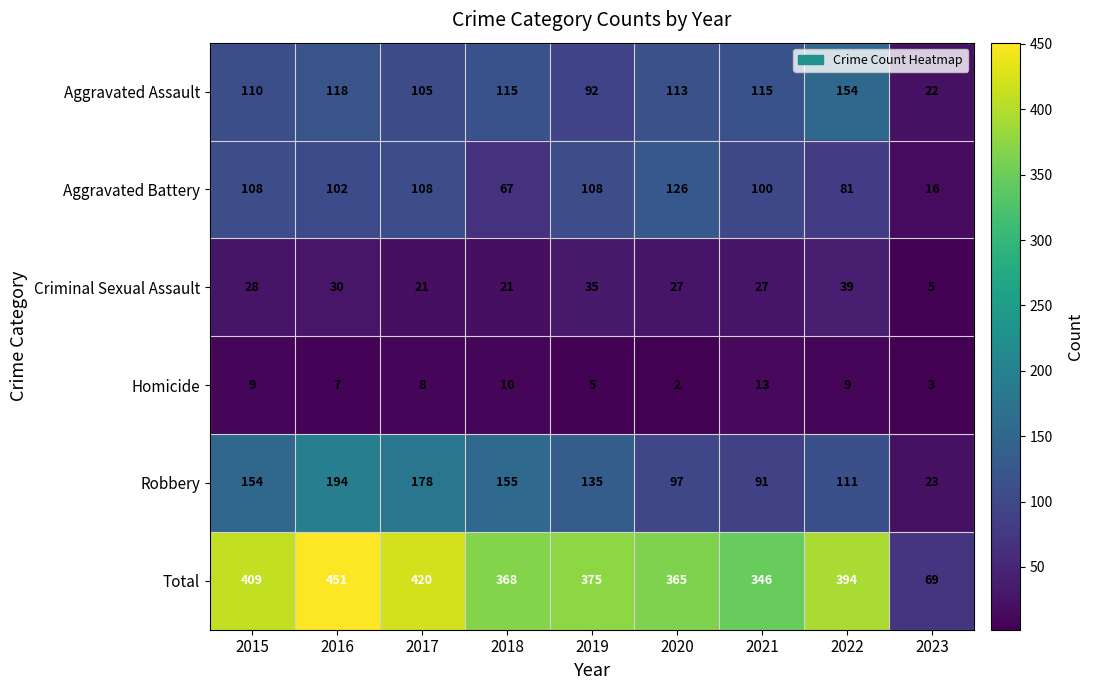

Read the Total value at 2022, to the nearest 5.

395